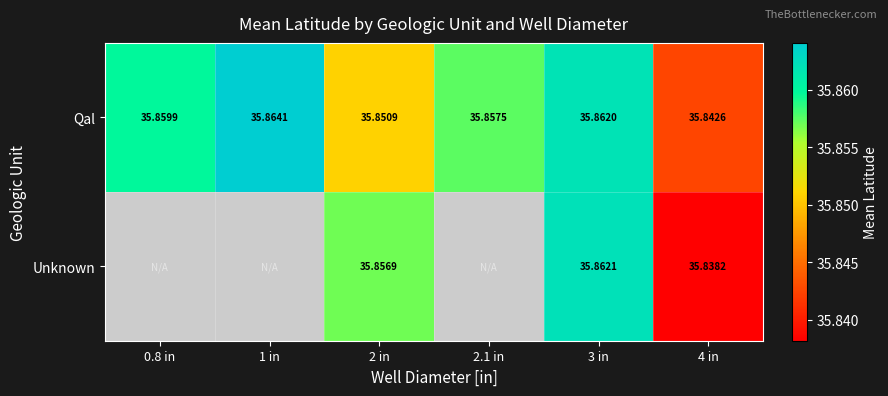

Is the value of Unknown at 4 in greater than the value of Qal at 0.8 in?

No